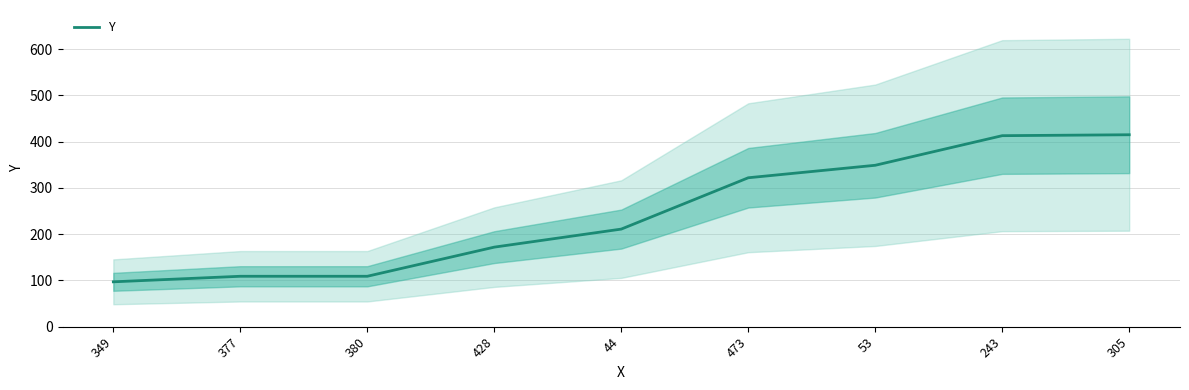

What is the difference between the values at 305 and 473?

93